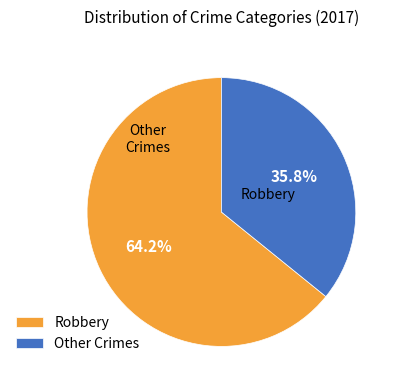

To the nearest percent, what percentage of the pie is Robbery?

64%